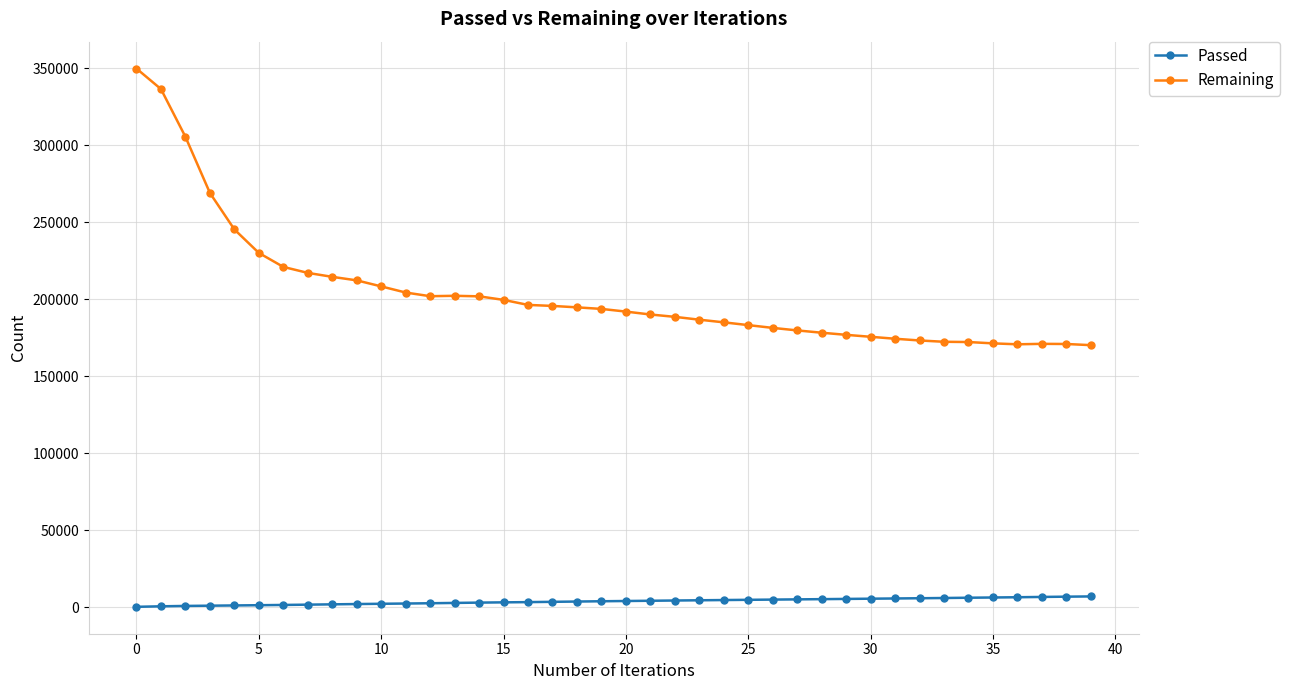

Which series has the largest total across all categories?

Remaining